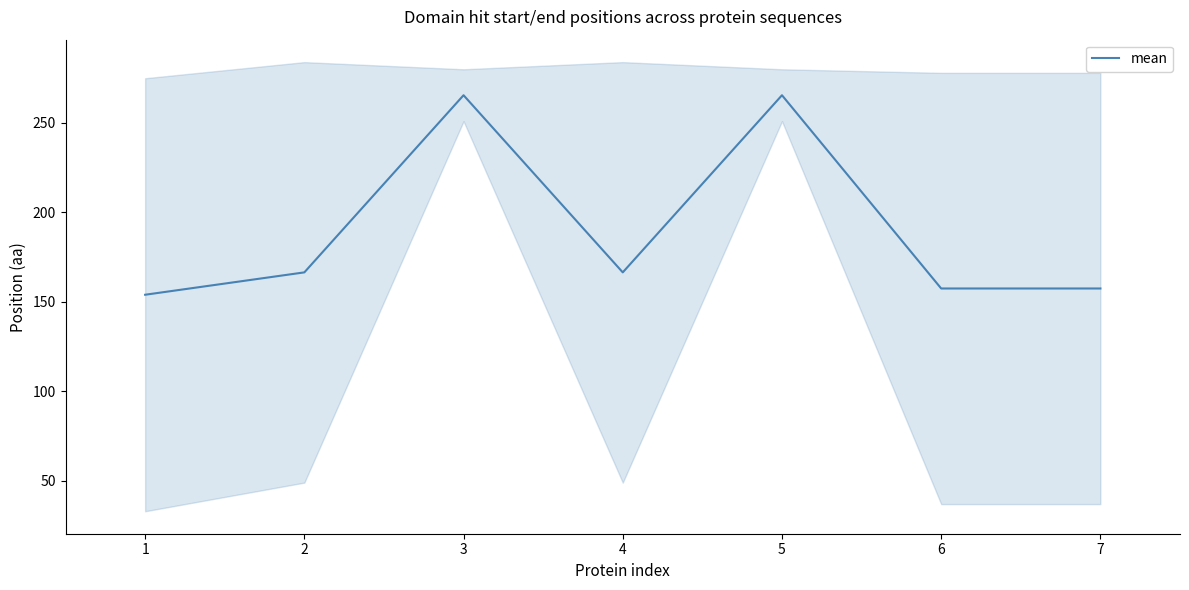

What is the value of the 4th point from the left?

166.5